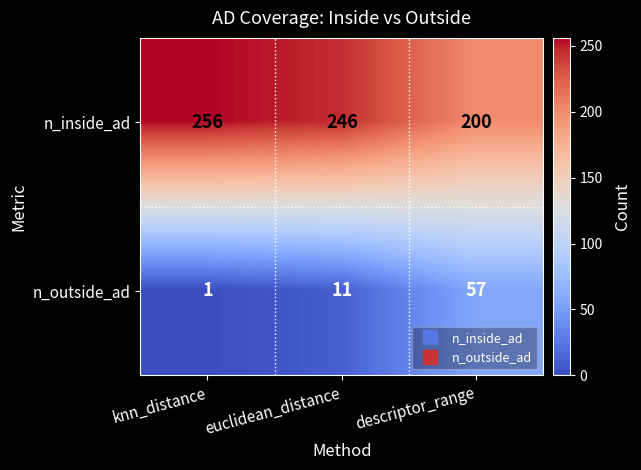

What is the spread (max minus min) of values at descriptor_range?

143